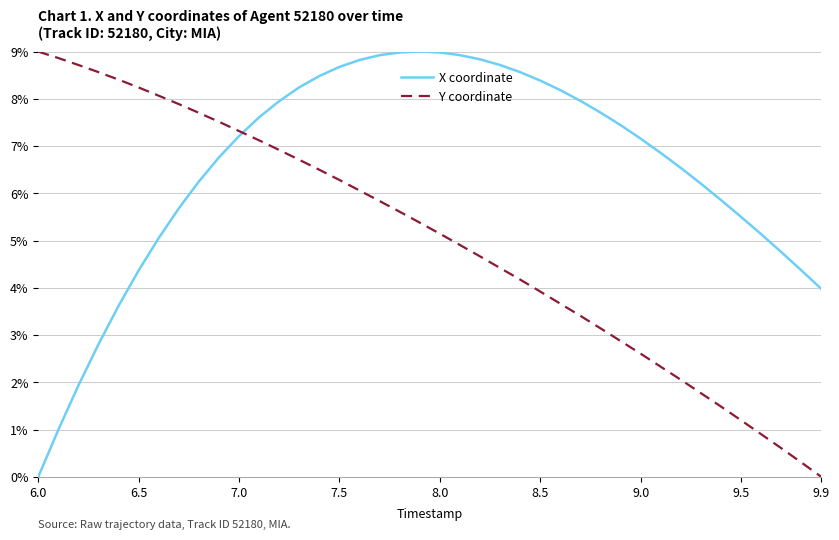

Which series has the largest total across all categories?

X coordinate